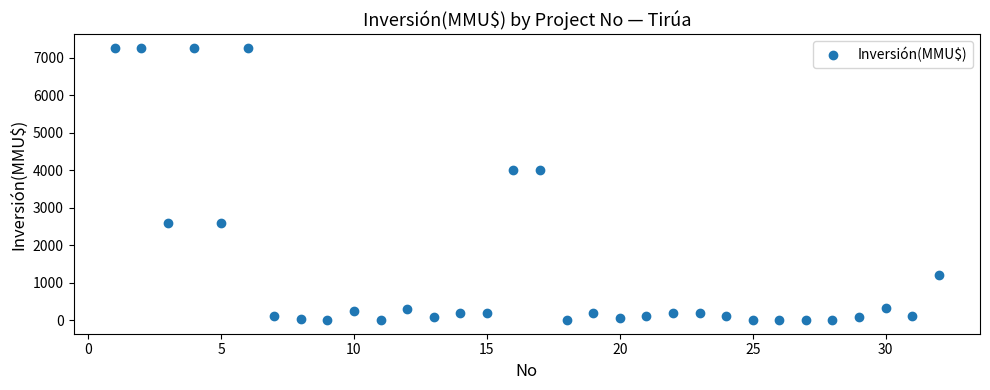

What is the range of Y values (max minus min)?

7263